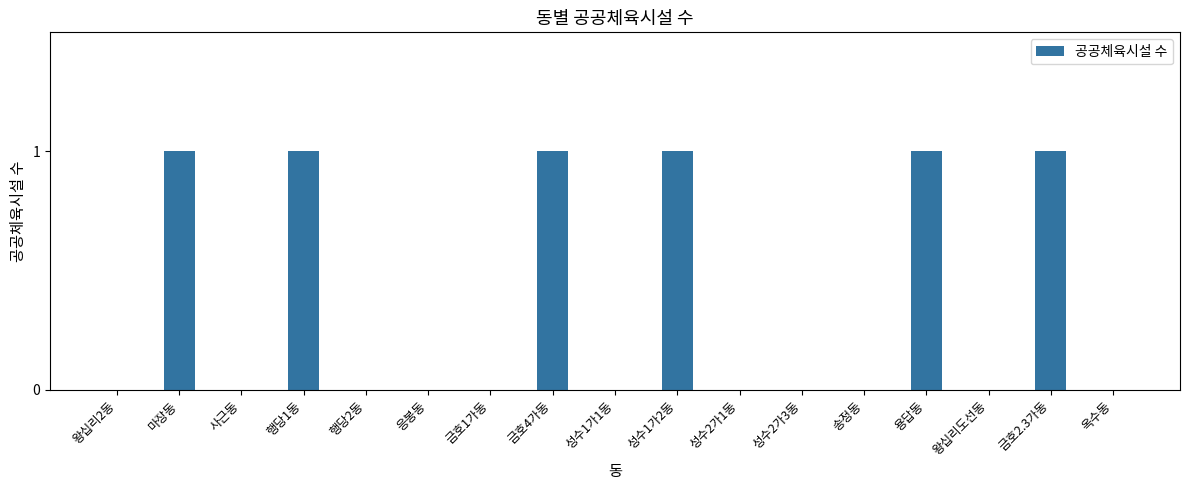

The value at 금호2.3가동 is 0. True or false?

False